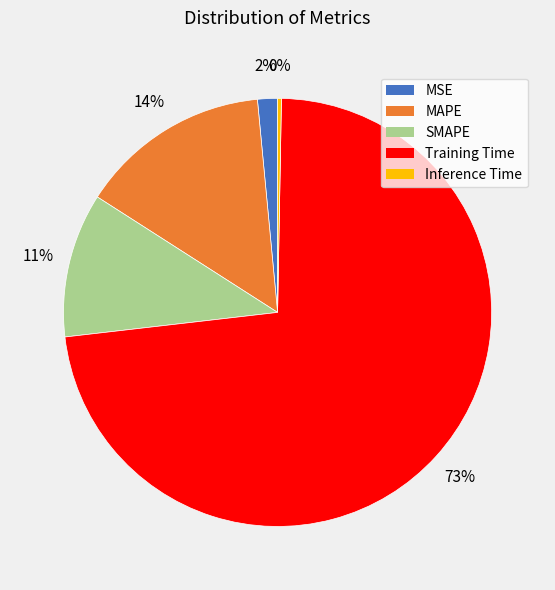

Which category accounts for the majority?

Training Time